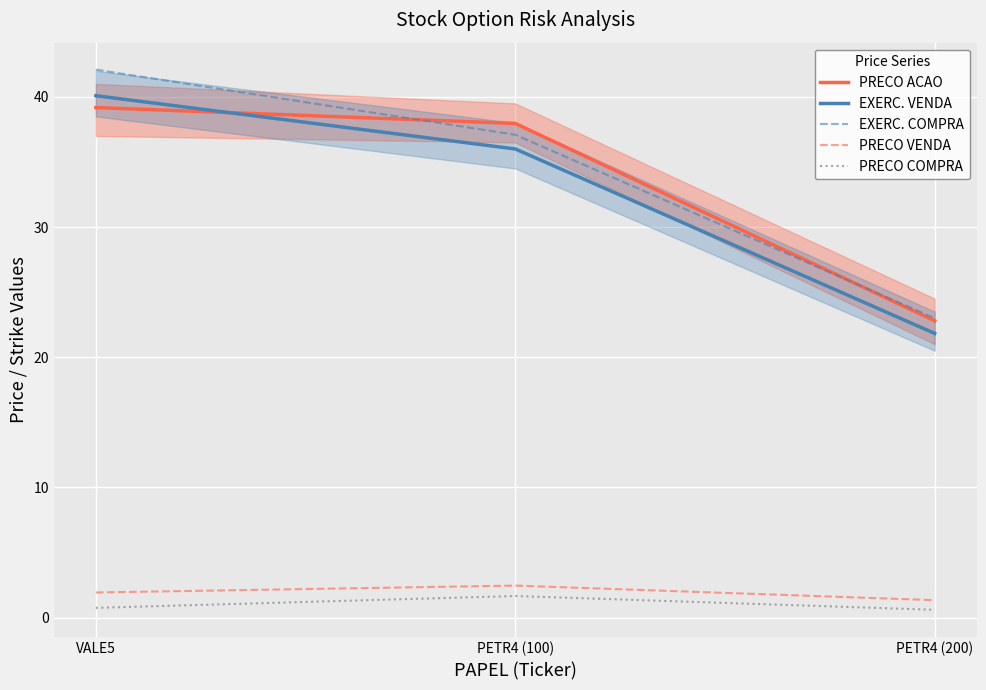

Between PETR4 (200) and PETR4 (100), which is larger?

PETR4 (100)